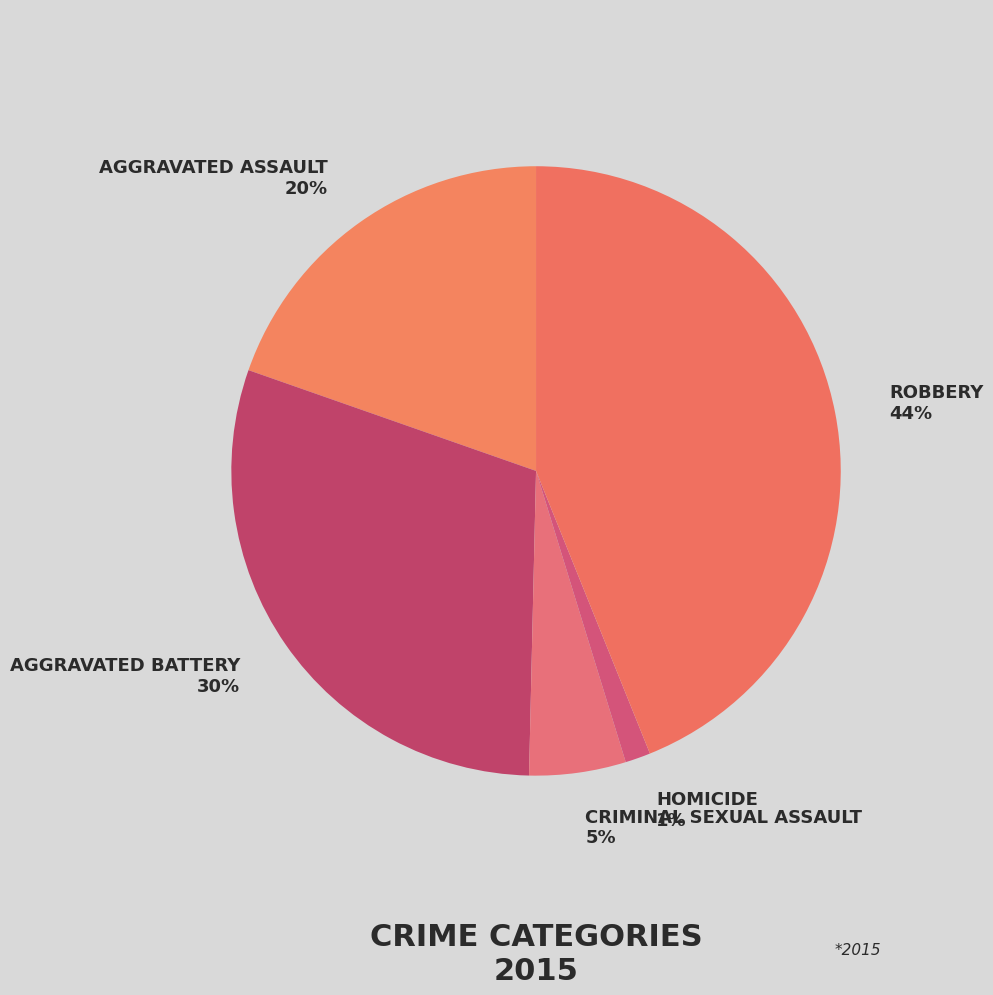

To the nearest percent, what percentage of the pie is AGGRAVATED BATTERY 30%?

30%